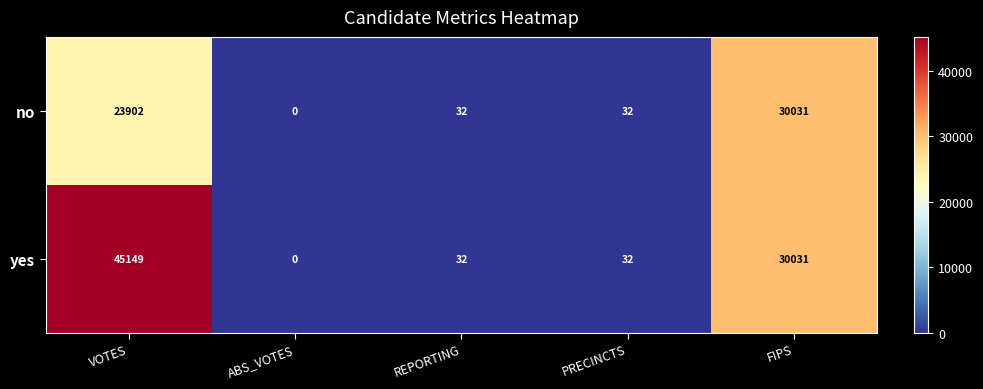

What value does the yes series have at PRECINCTS, to the nearest 10?

30